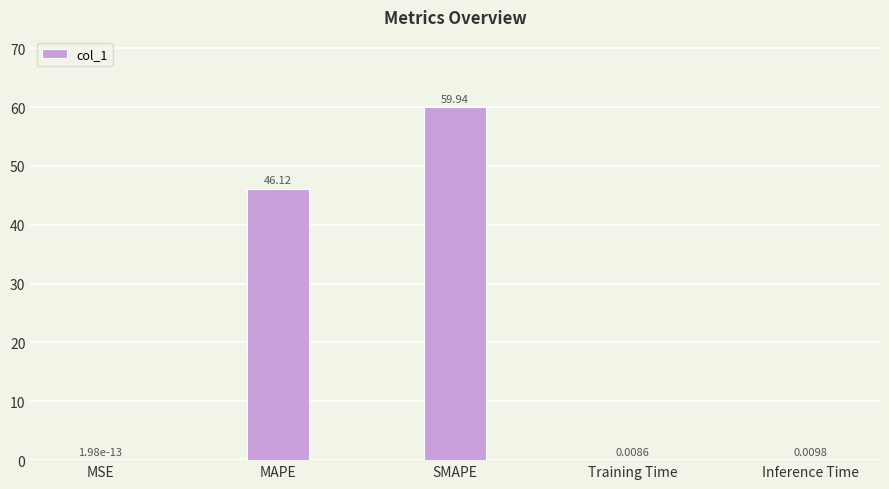

Which has a higher value, Inference Time or Training Time?

Inference Time